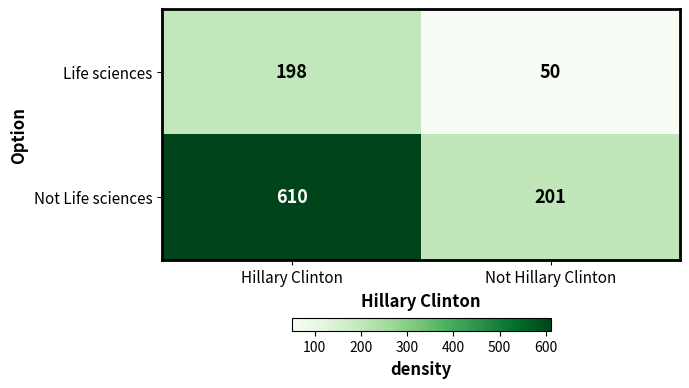

Which series has the largest range (max minus min)?

Not Life sciences